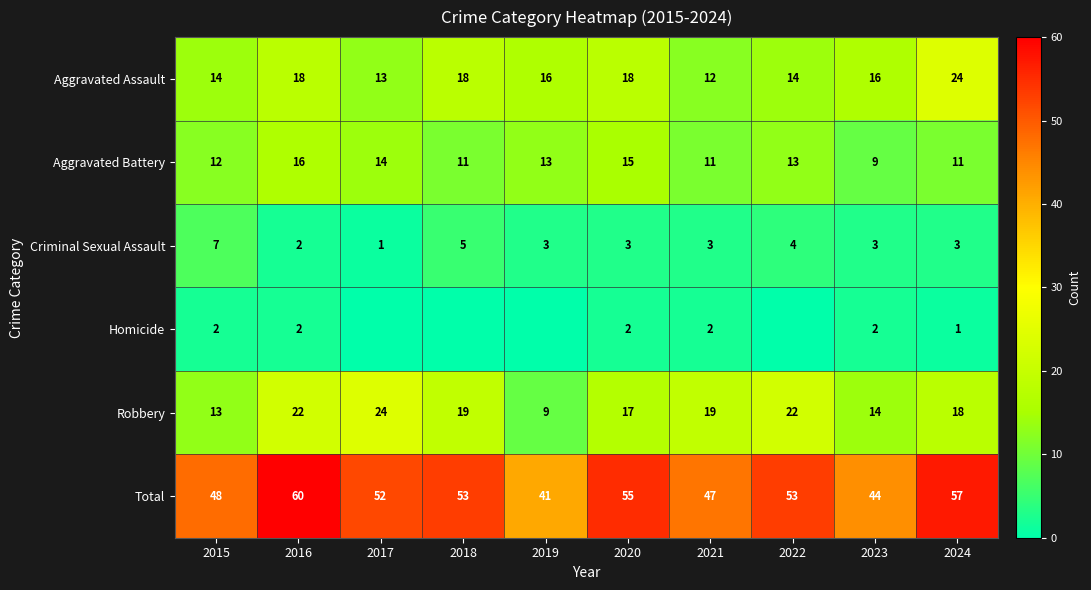

What is the average value of the Aggravated Assault series?

16